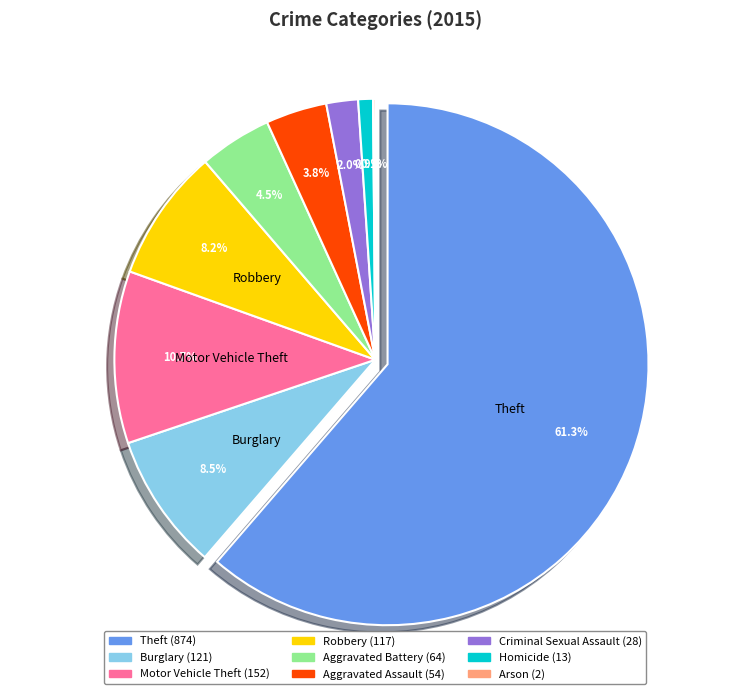

Which has a higher value, Homicide or Criminal Sexual Assault?

Criminal Sexual Assault